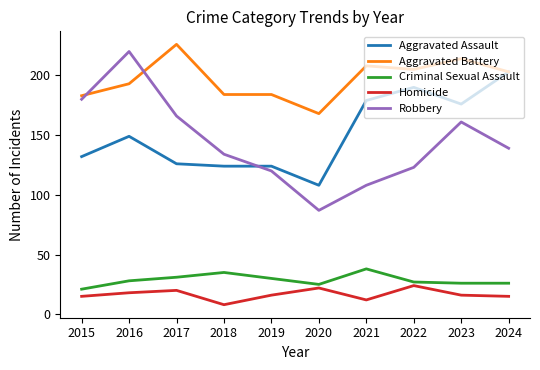

How many values in the Robbery series are below 139?

5